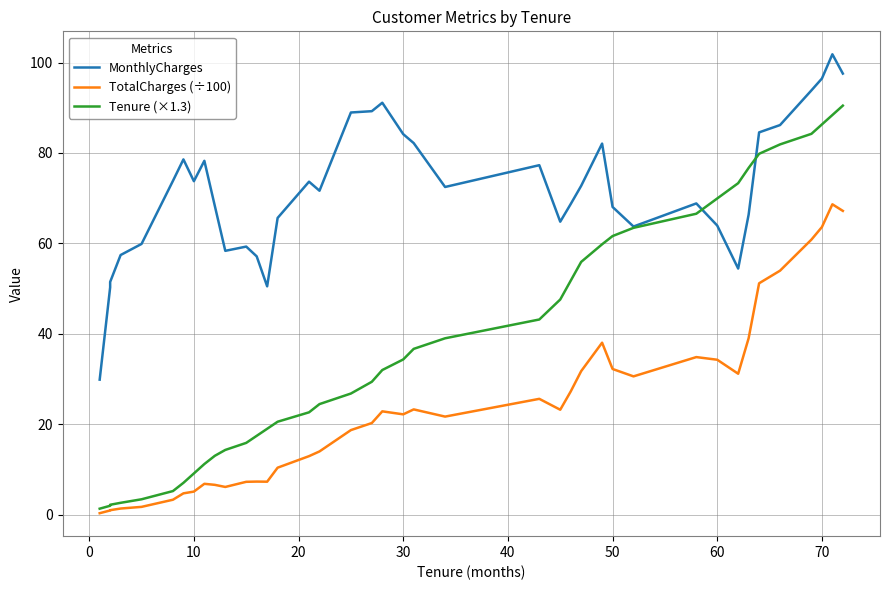

Is the value of Tenure (×1.3) at 22 greater than the value of MonthlyCharges at 50?

No